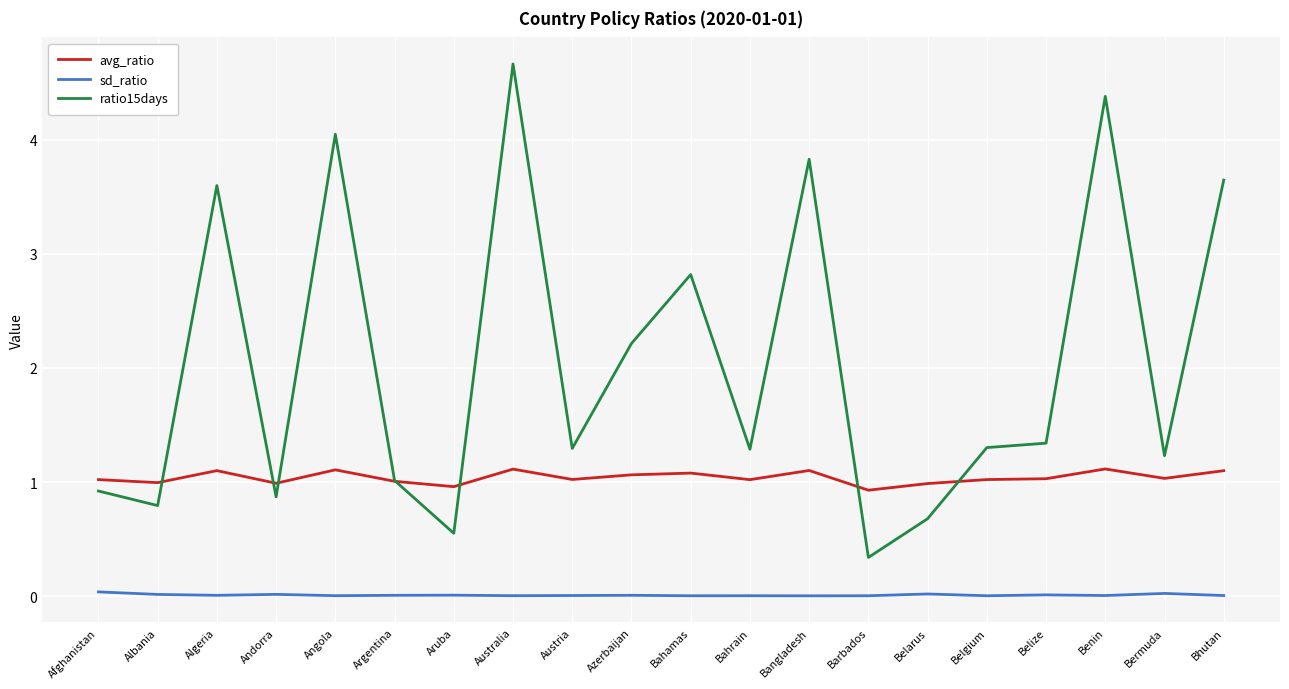

What position from the right is Andorra?

17